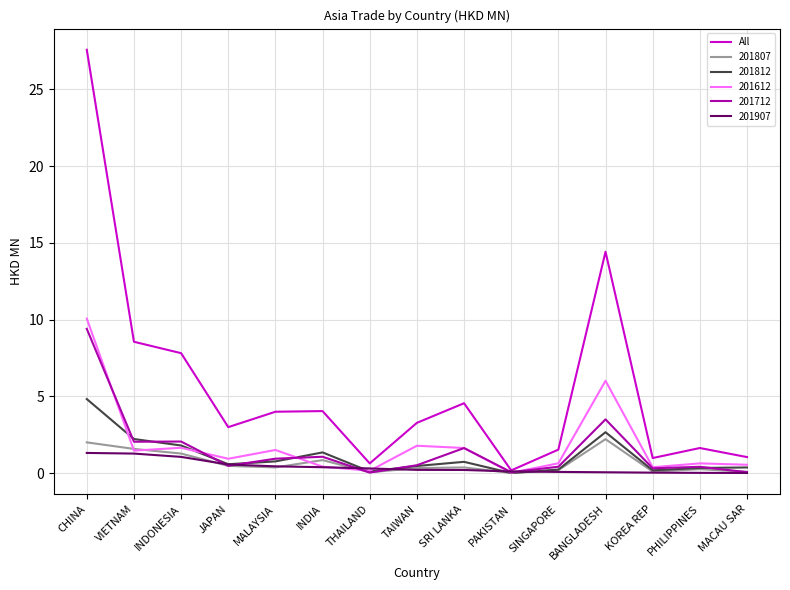

What is the highest value of the All series?

27.6